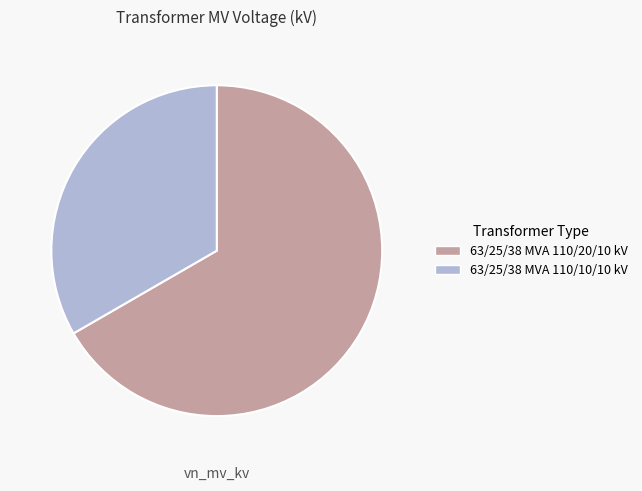

How many segments does this pie chart have?

2